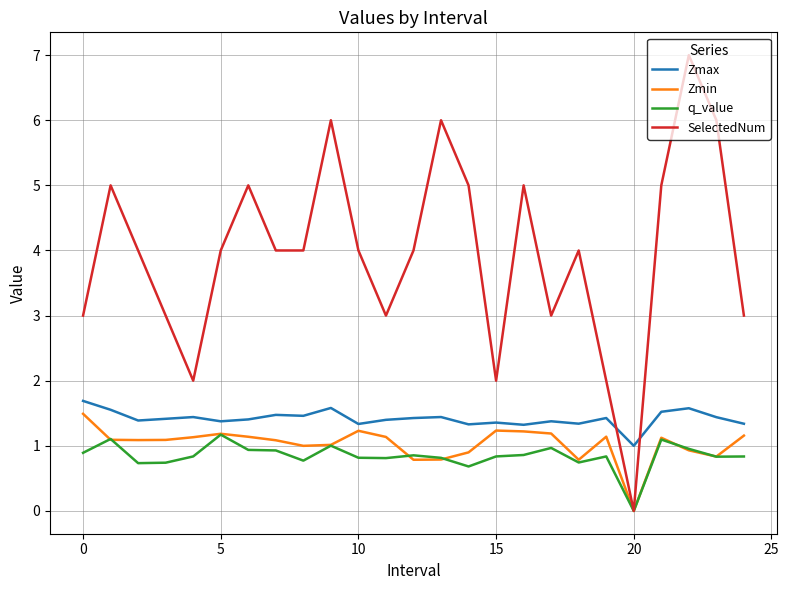

What is the minimum value for Zmax?

1.0